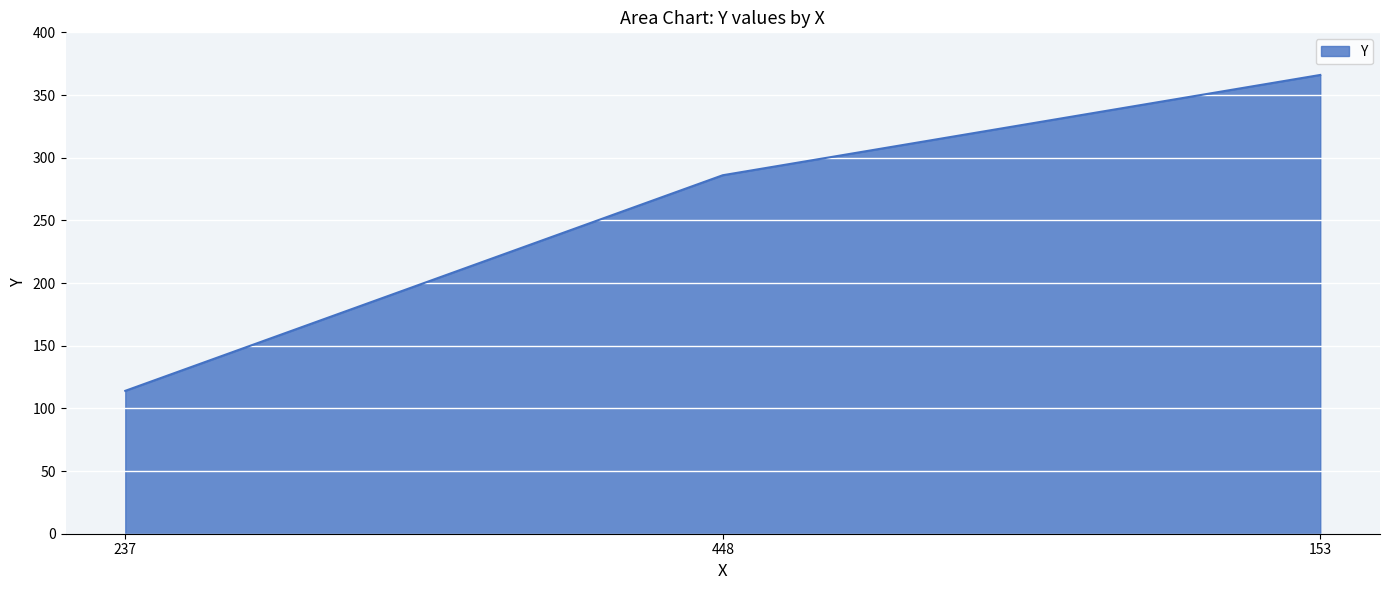

What is the greatest value displayed?

366